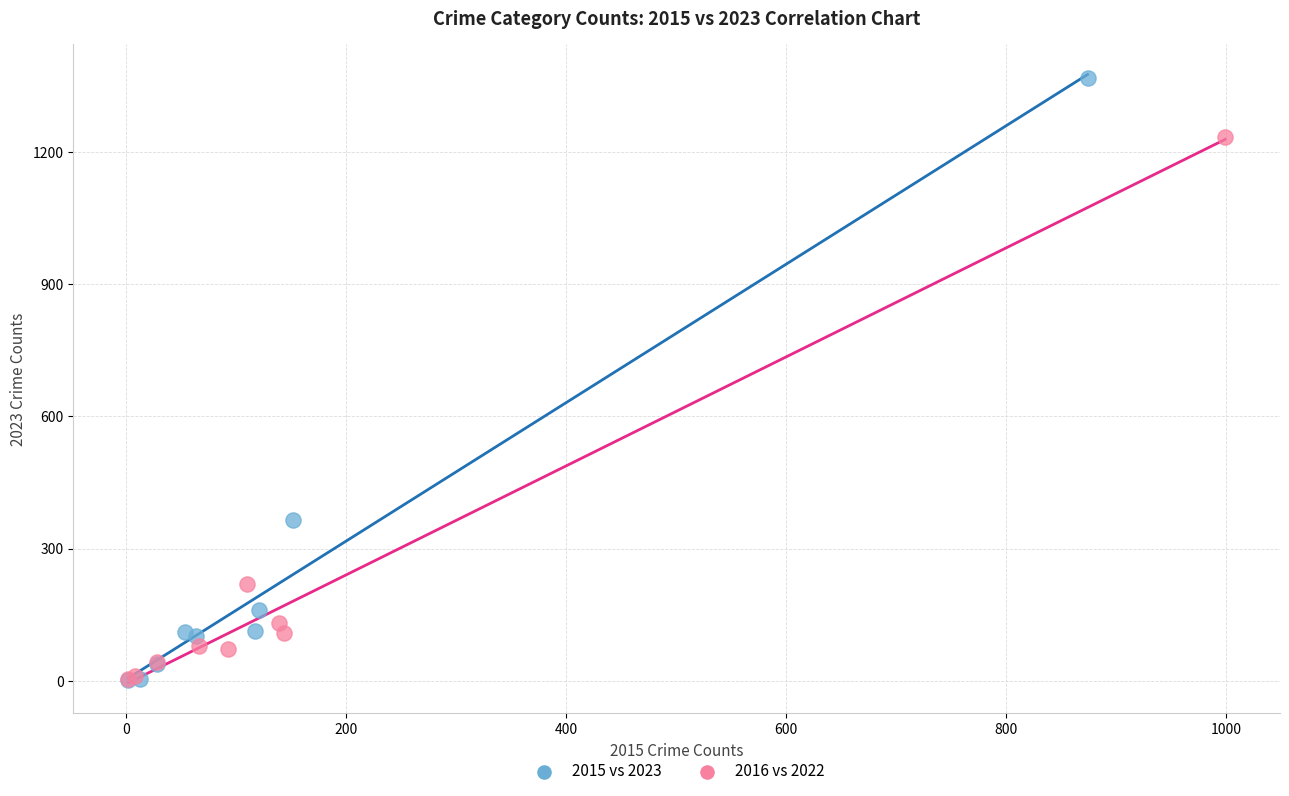

Which series contains the highest Y value?

2015 vs 2023